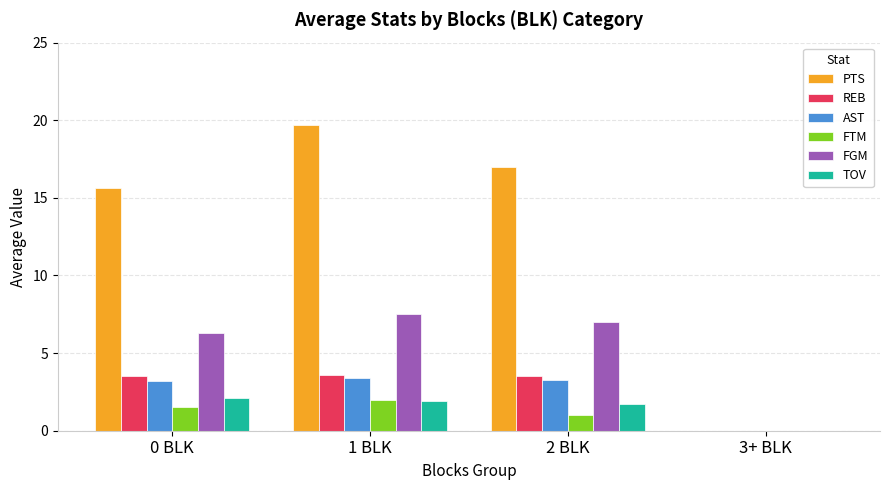

How many categories are shown in the chart?

4